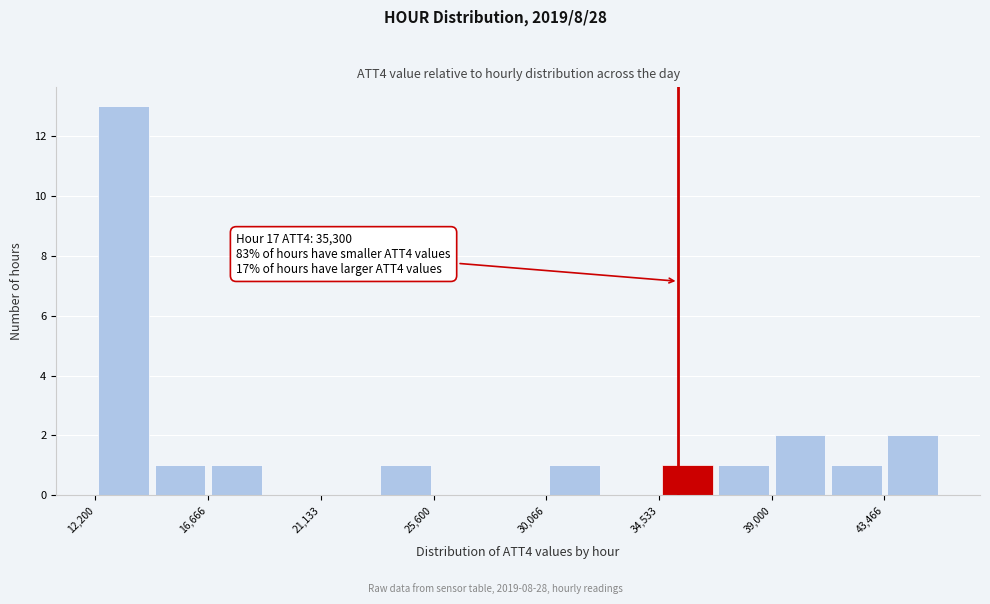

Which range on the x-axis has the tallest bar?

12000 to 14500